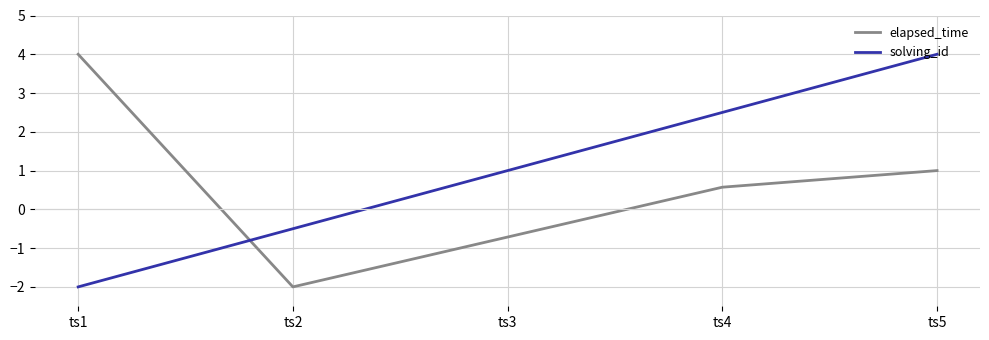

The elapsed_time series shows 4.0 at ts1. True or false?

True